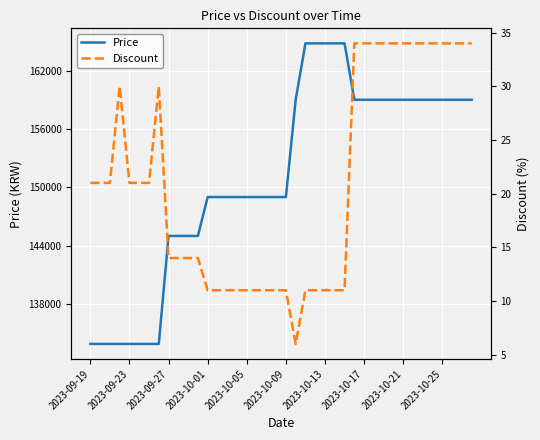

What is the total value across all series at 15?

149011